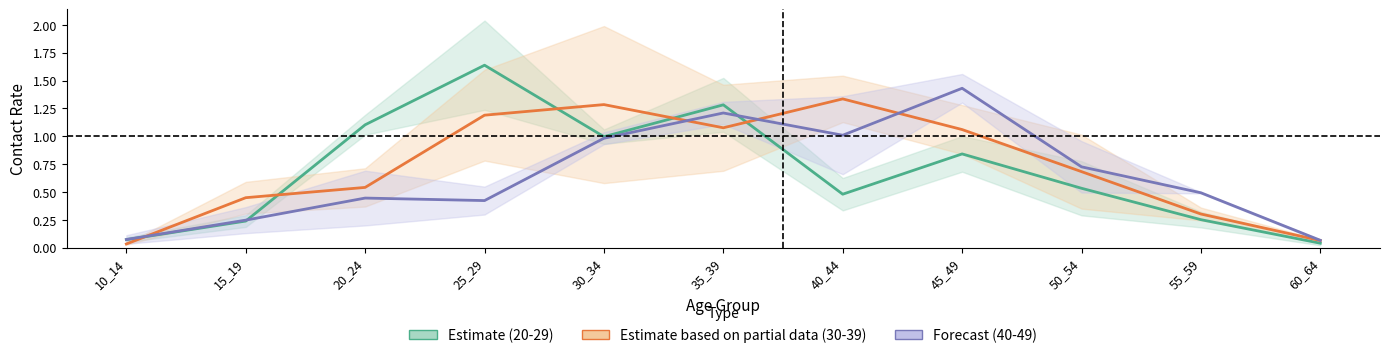

What is the value of the Estimate based on partial data (30-39) point at the 11th from the left?

0.1